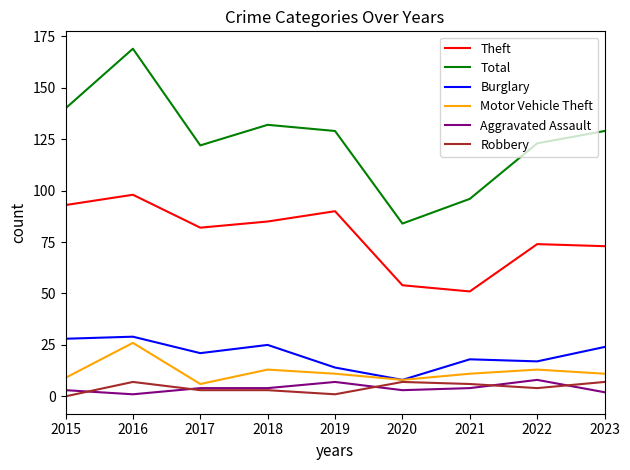

Is the value of Total at 2020 greater than the value of Burglary at 2019?

Yes